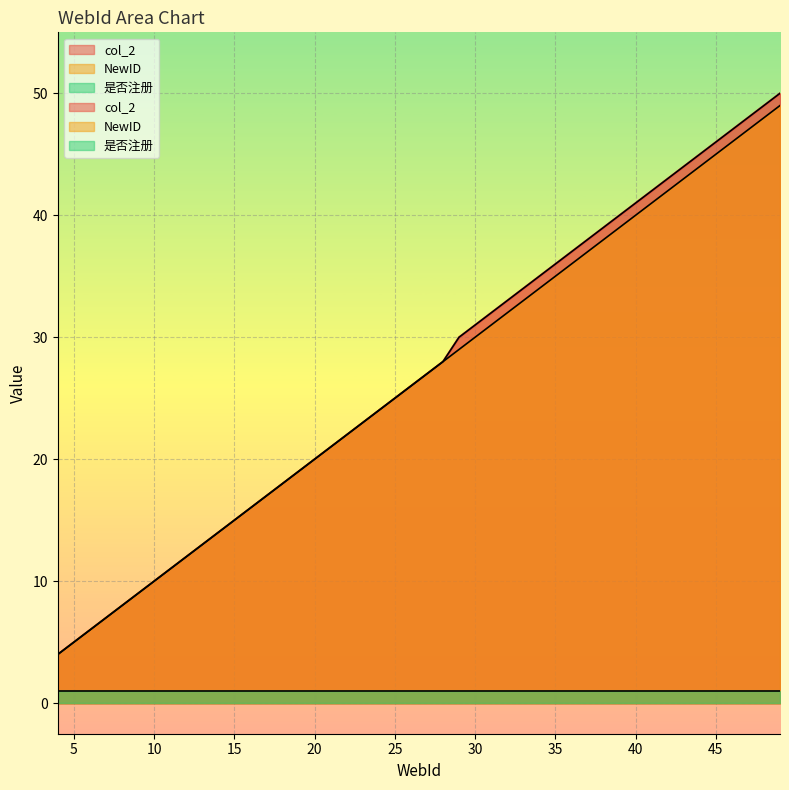

How many values in the NewID series exceed 30?

19